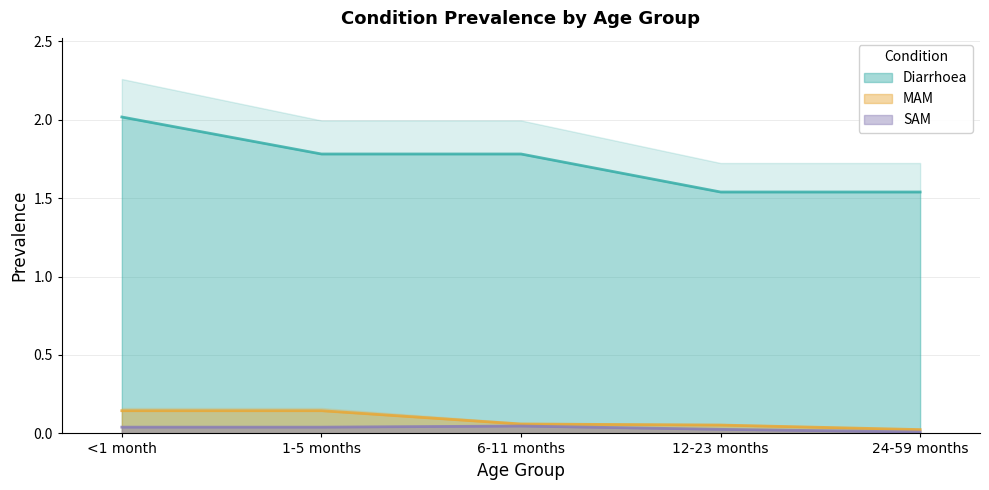

What is the difference between the highest and lowest values at 24-59 months?

1.5